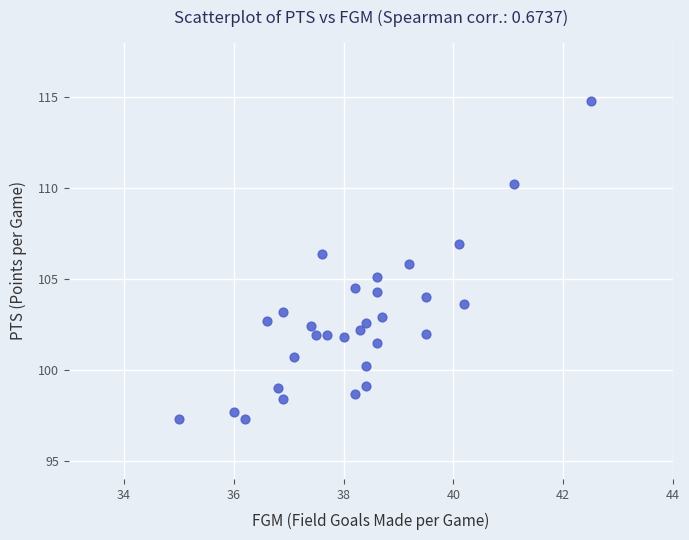

What is the range of X values (max minus min)?

7.5